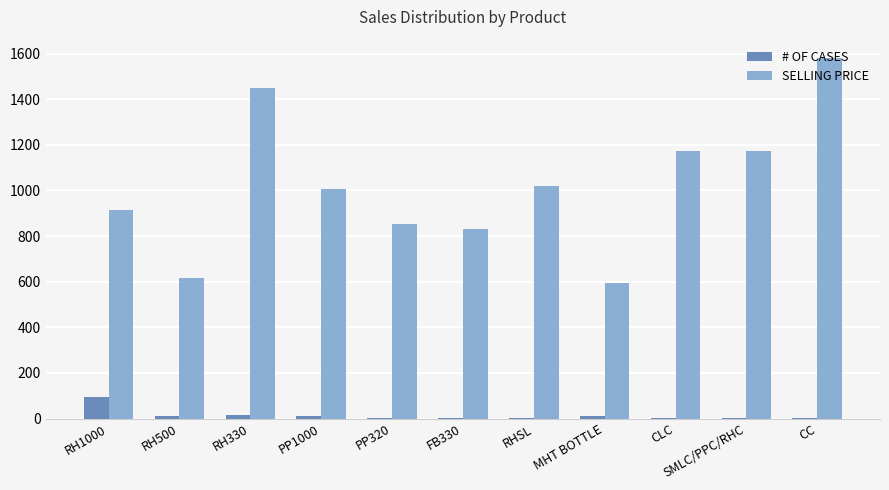

What is the sum of all SELLING PRICE values?

11211